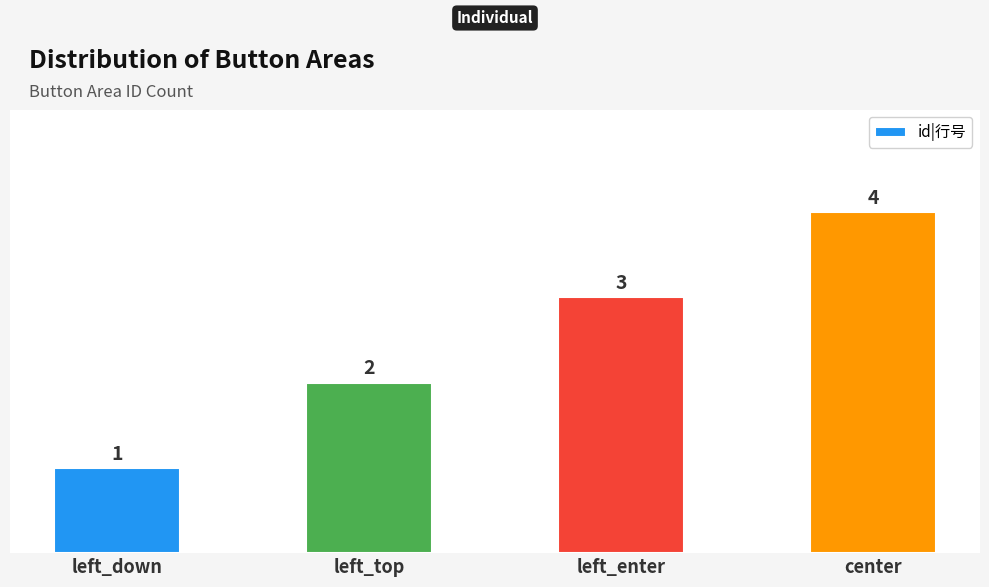

Are the bars grouped side by side (vs. stacked)?

No